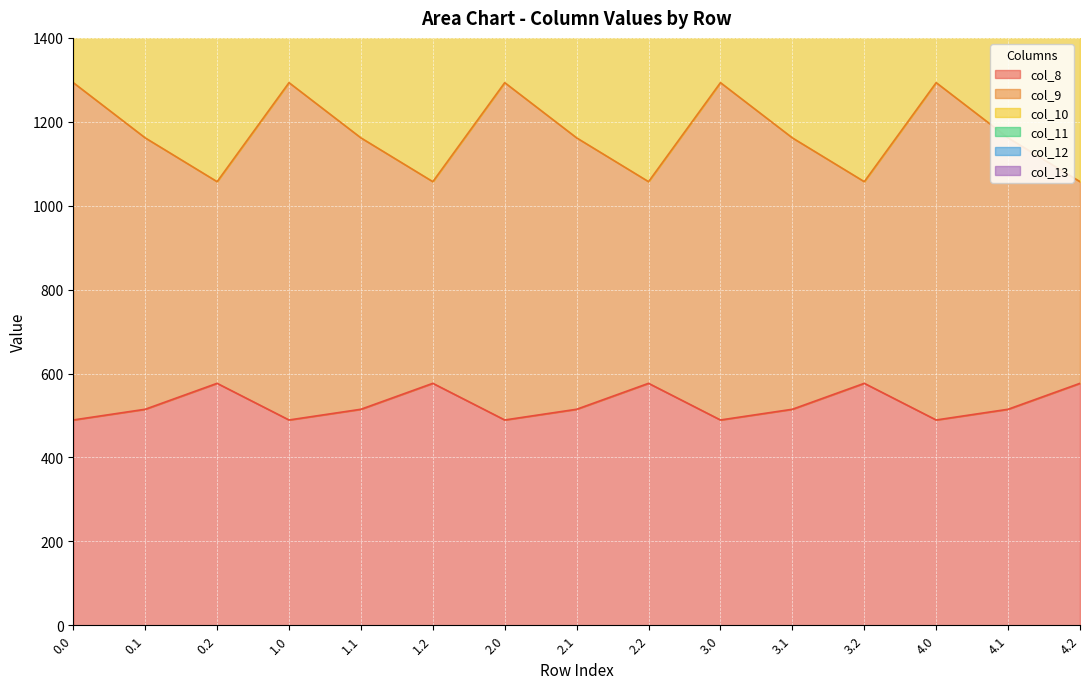

Reading right to left, list all the values displayed in this chart.

col_8: 576.6	514.8	489.3	576.6	514.8	489.3	576.6	514.8	489.3	576.6	514.8	489.3	576.6	514.8	489.3
col_9: 1862.2	2704.0	3501.7	1862.2	2704.0	3501.7	1862.2	2704.0	3501.7	1862.2	2704.0	3501.7	1862.2	2704.0	3501.7
col_10: 2259.5	4226.1	6000.7	2259.5	4226.1	6000.7	2259.5	4226.1	6000.7	2259.5	4226.1	6000.7	2259.5	4226.1	6000.7
col_11: 2151.7	3510.8	4763.3	2151.7	3510.8	4763.3	2151.7	3510.8	4763.3	2151.7	3510.8	4763.3	2151.7	3510.8	4763.3
col_12: 1487.8	1903.8	2316.5	1487.8	1903.8	2316.5	1487.8	1903.8	2316.5	1487.8	1903.8	2316.5	1487.8	1903.8	2316.5
col_13: 1057.3	1161.7	1293.3	1057.3	1161.7	1293.3	1057.3	1161.7	1293.3	1057.3	1161.7	1293.3	1057.3	1161.7	1293.3